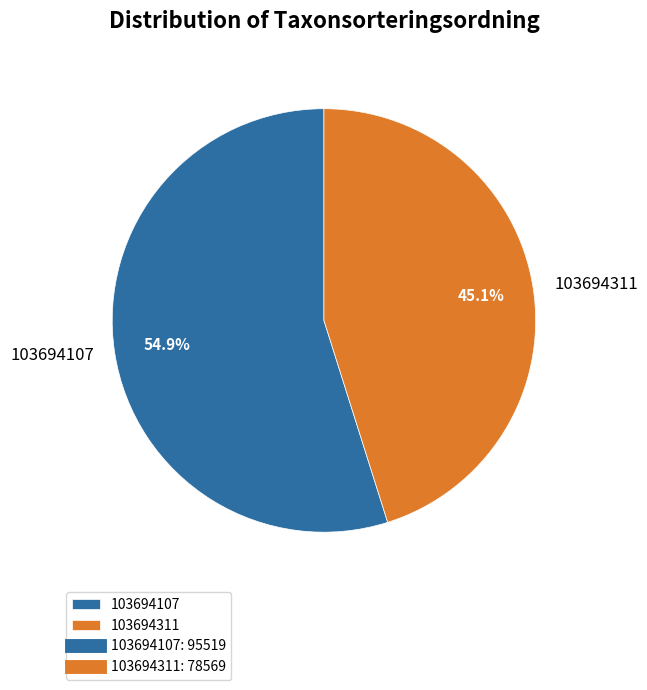

To the nearest percent, what percentage of the pie is 103694311?

45%